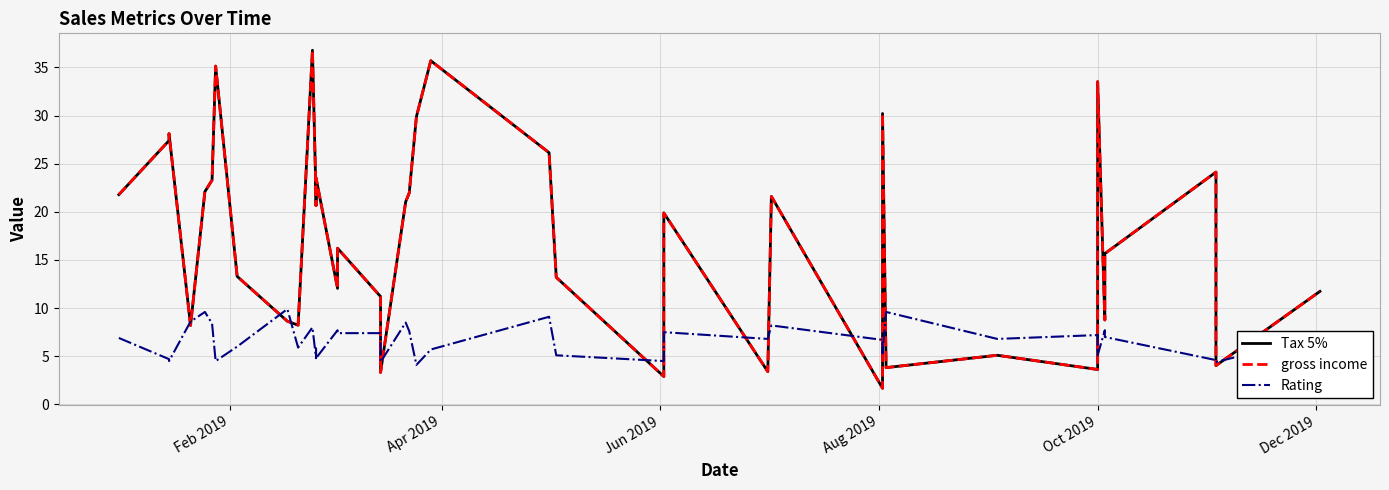

What is the value of the Tax 5% point at the 13th from the left?

20.7